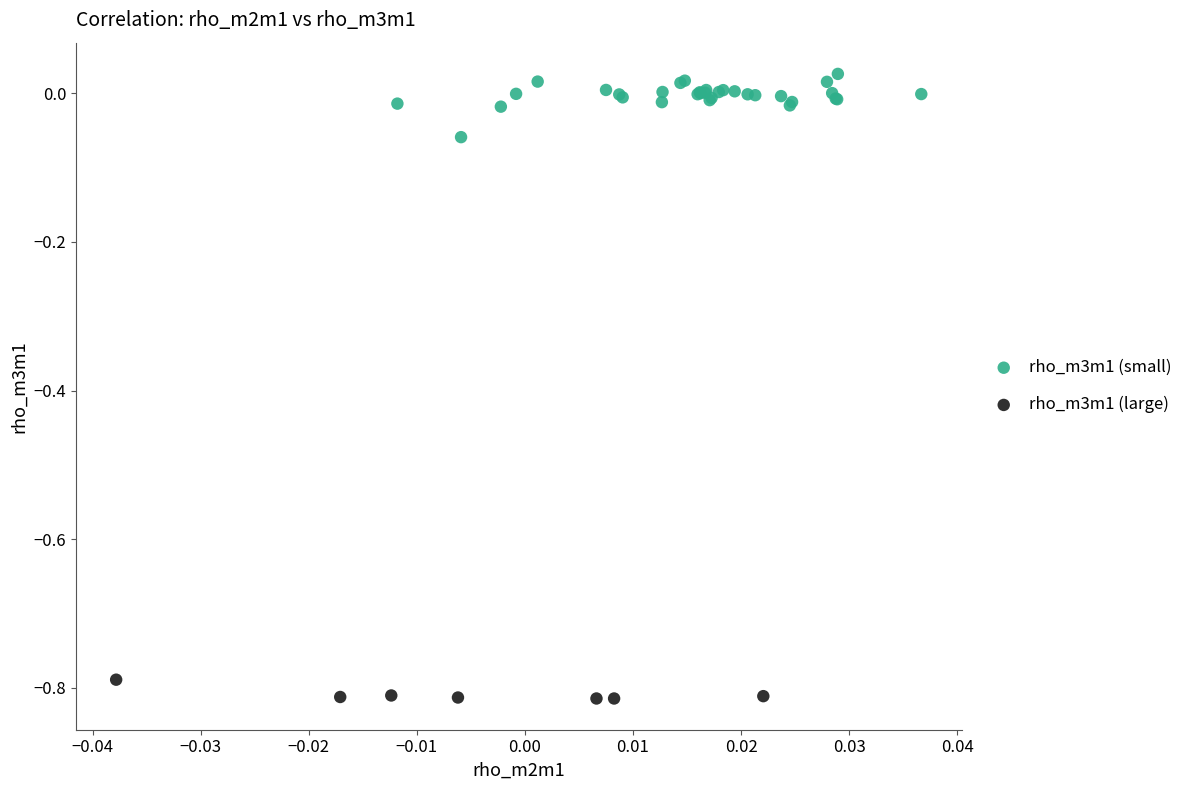

Which series has the largest Y range (max minus min)?

rho_m3m1 (small)